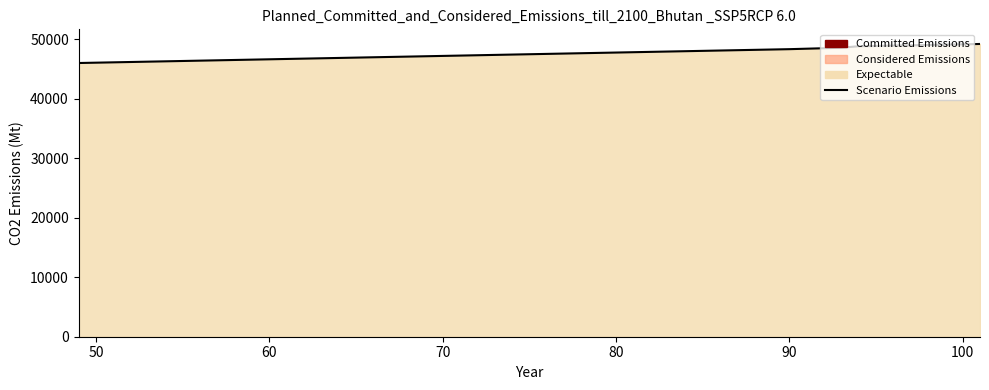

How many distinct data groups are displayed?

1